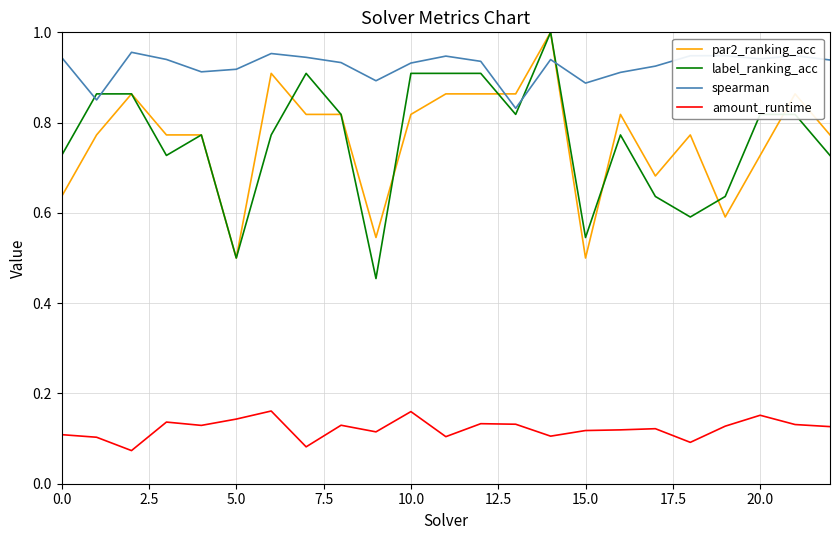

Which series has the largest range (max minus min)?

label_ranking_acc